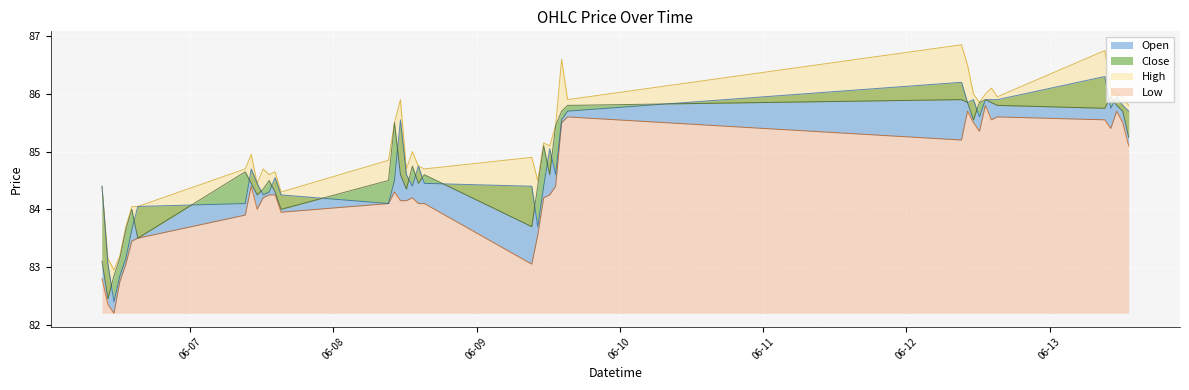

At which label is Low closest to 84?

2023-06-07 11:15